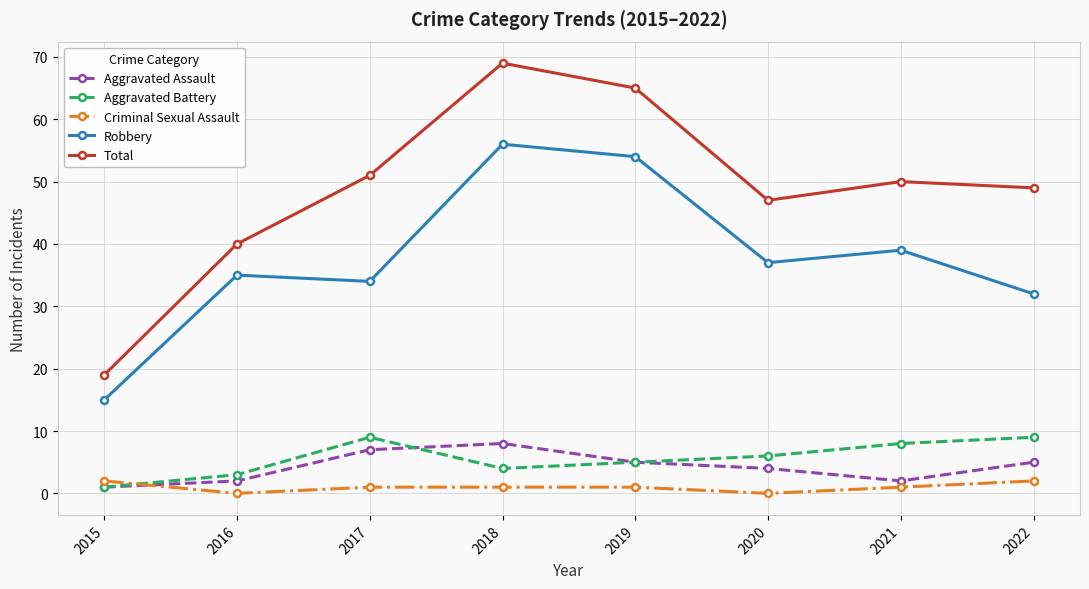

At how many categories does at least one series exceed 60?

2